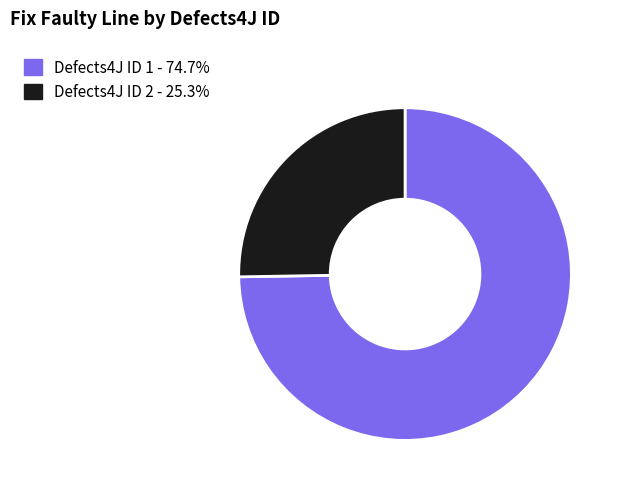

Count the number of slices in the pie.

2